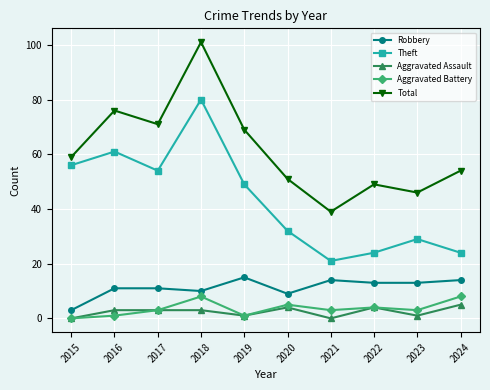

Is the value of Aggravated Battery at 2021 greater than the value of Theft at 2024?

No